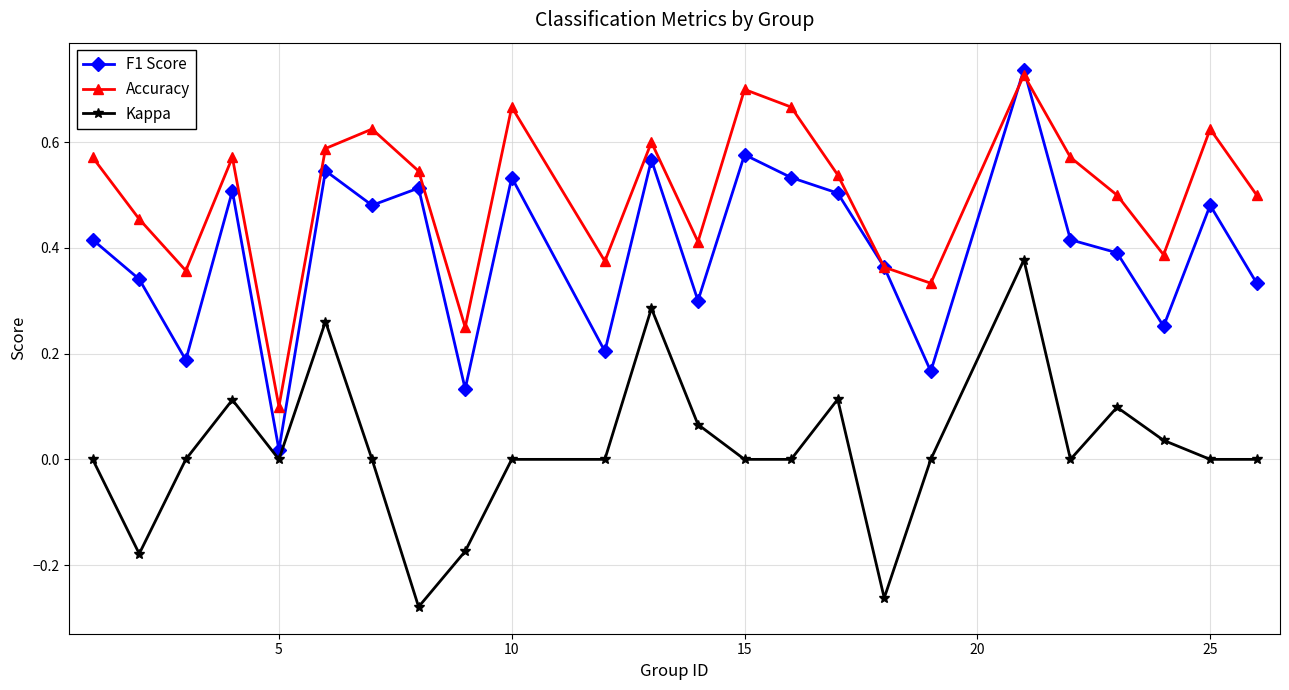

How many interior local peaks does the Accuracy series have?

7